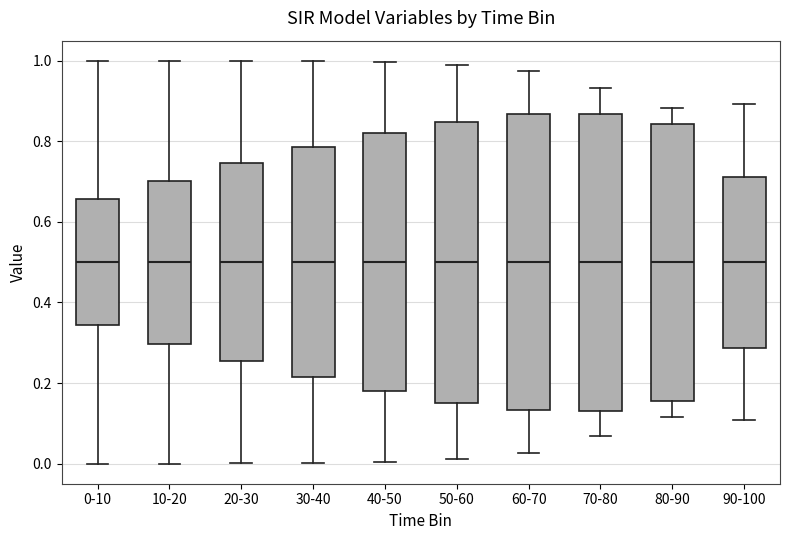

Reading left to right, transcribe this box plot: for each box, give where its median line is, the range the box spans, and where its two whiskers end, as read against the y-axis. The values are not printed on the chart, so give them approximately, as read against the axis.

0-10: median 0.50, box 0.34 to 0.66, whiskers 0.00 to 1.00
10-20: median 0.50, box 0.30 to 0.70, whiskers 0.00 to 1.00
20-30: median 0.50, box 0.26 to 0.74, whiskers 0.00 to 1.00
30-40: median 0.50, box 0.22 to 0.78, whiskers 0.00 to 1.00
40-50: median 0.50, box 0.18 to 0.82, whiskers 0.00 to 1.00
50-60: median 0.50, box 0.16 to 0.84, whiskers 0.02 to 0.98
60-70: median 0.50, box 0.14 to 0.86, whiskers 0.02 to 0.98
70-80: median 0.50, box 0.14 to 0.86, whiskers 0.06 to 0.94
80-90: median 0.50, box 0.16 to 0.84, whiskers 0.12 to 0.88
90-100: median 0.50, box 0.28 to 0.72, whiskers 0.10 to 0.90